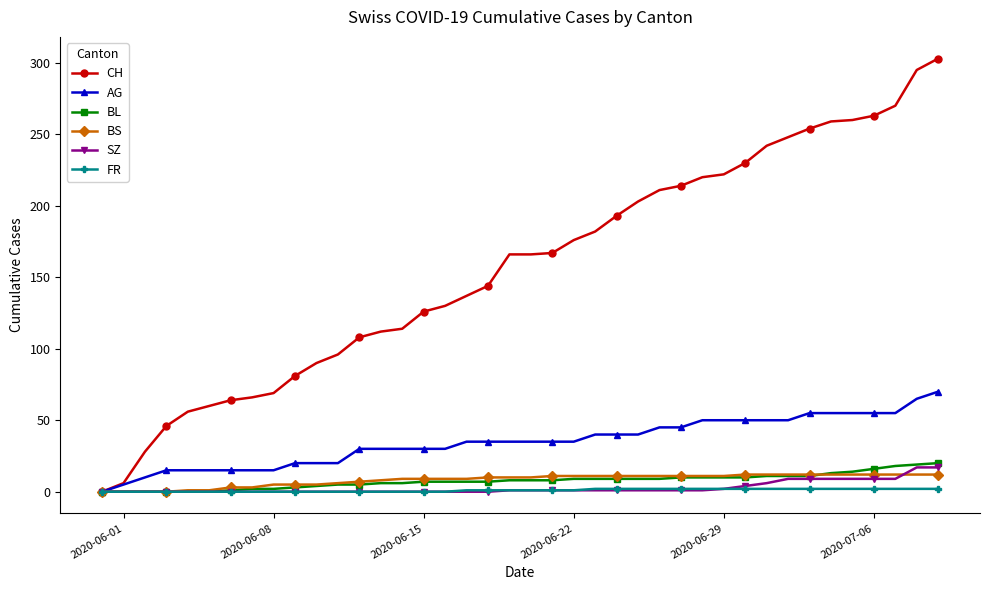

Which series has the widest spread of values?

CH